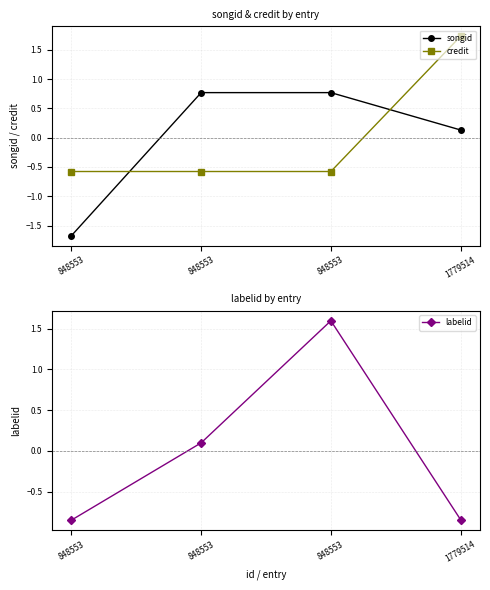

What is the value of the songid point at the 1st from the left?

-1.7